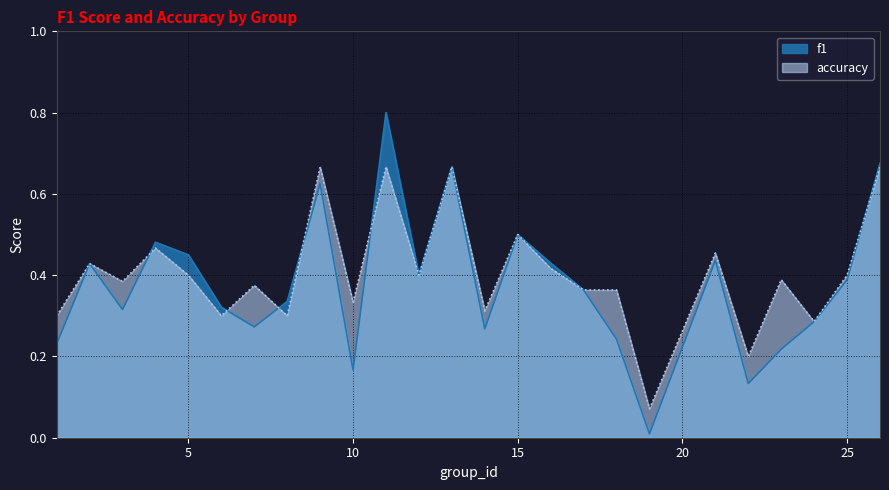

What is the value of the f1 point at the 7th from the left?

0.3